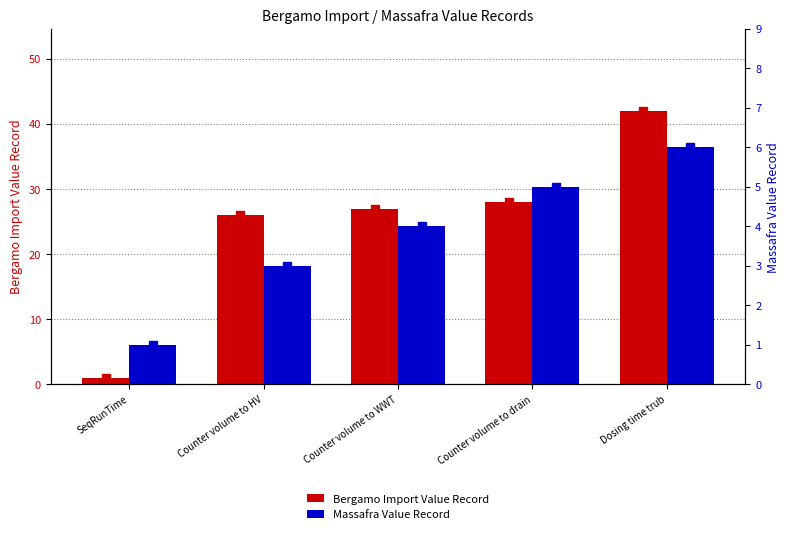

What is the spread (max minus min) of values at Counter volume to drain?

23